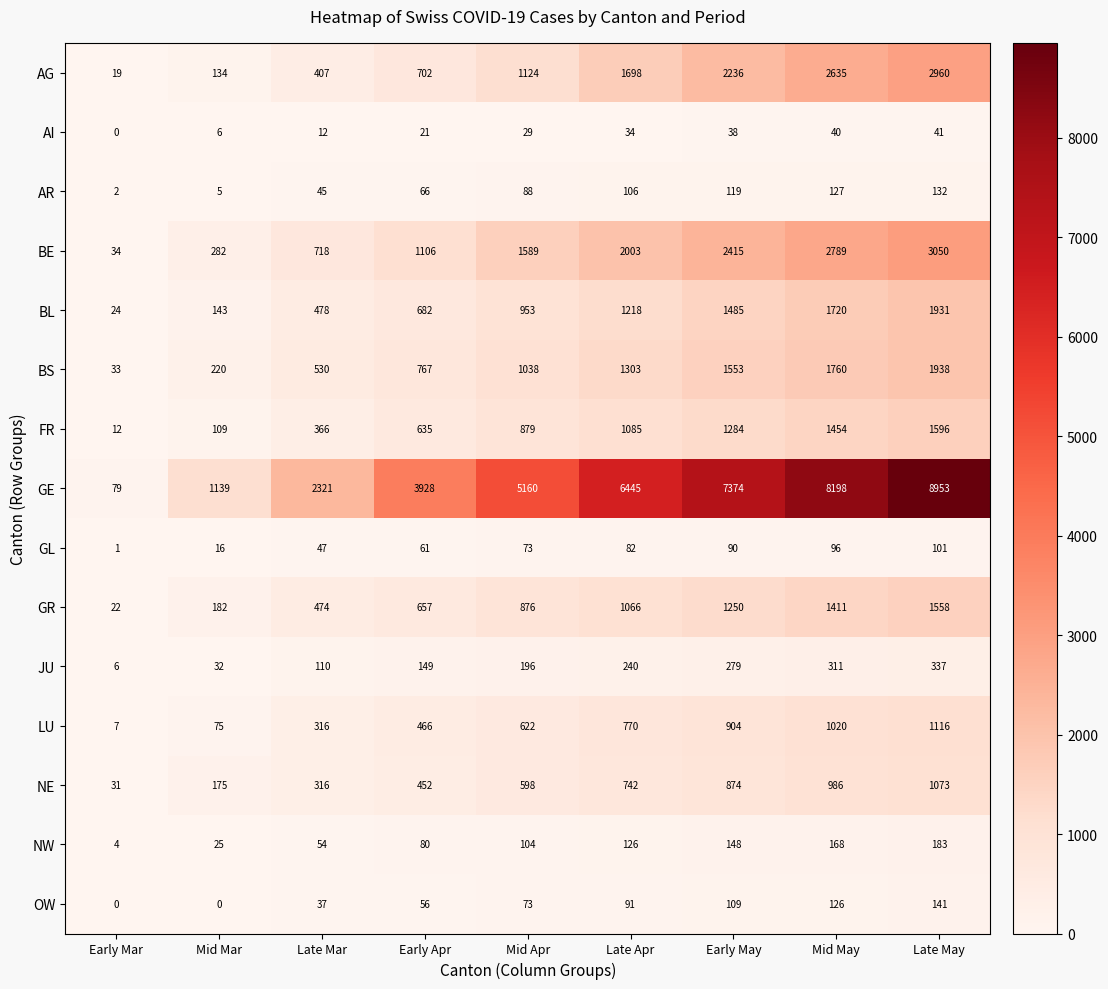

How many data points in GL are less than 73?

4